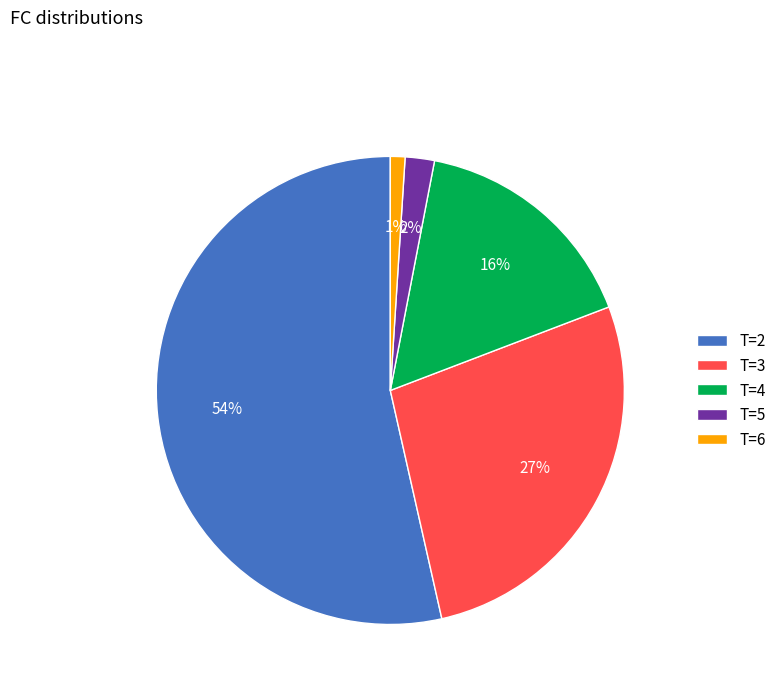

The T=6 slice represents 15% of the pie. True or false?

False